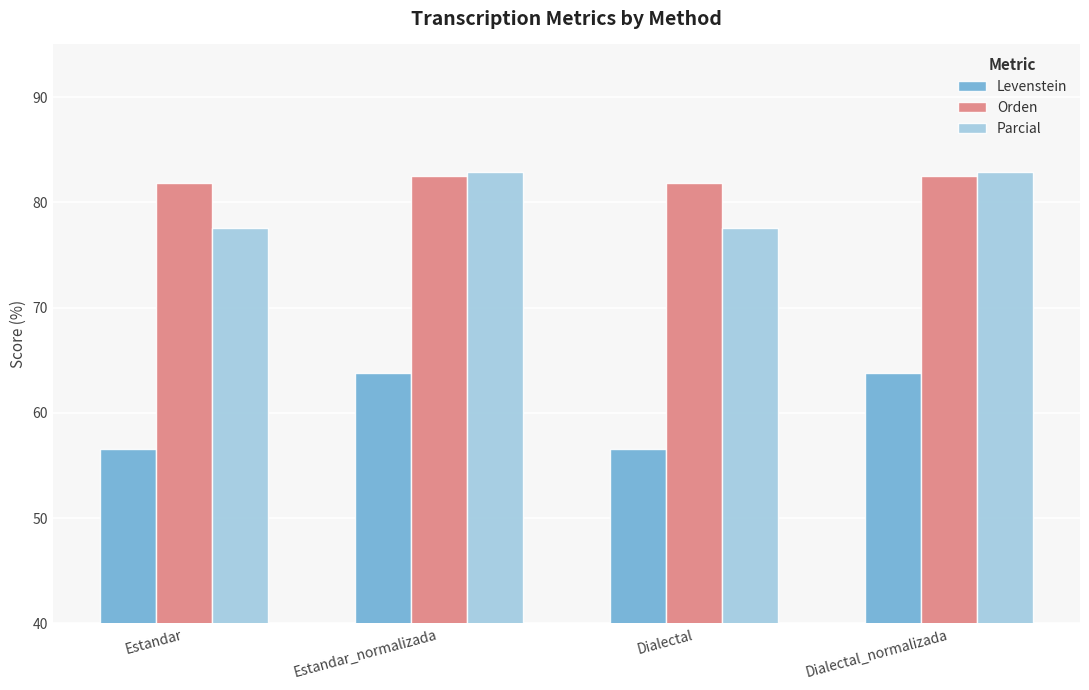

Rank the series at Estandar from highest to lowest value.

Orden, Parcial, Levenstein